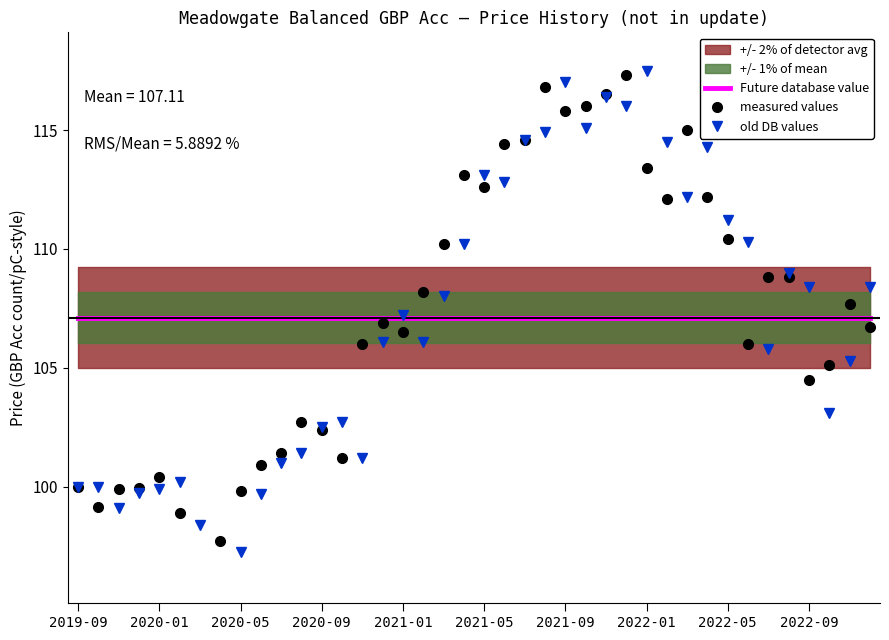

What is the difference between the highest and lowest values at 2022-09?

3.9